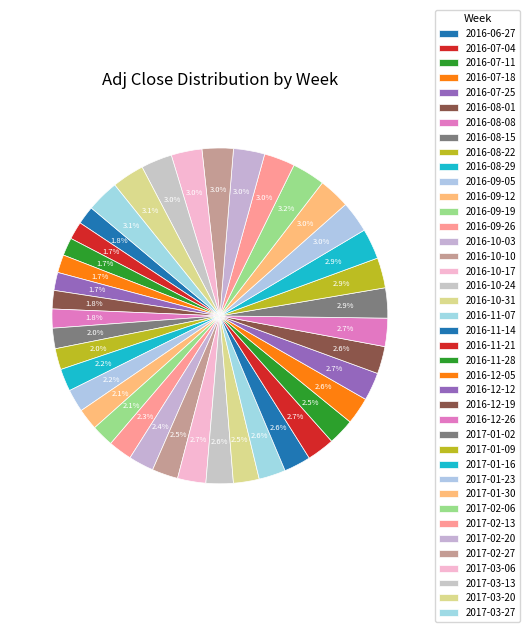

What percentage is the 2016-11-21 slice, to the nearest percent?

3%